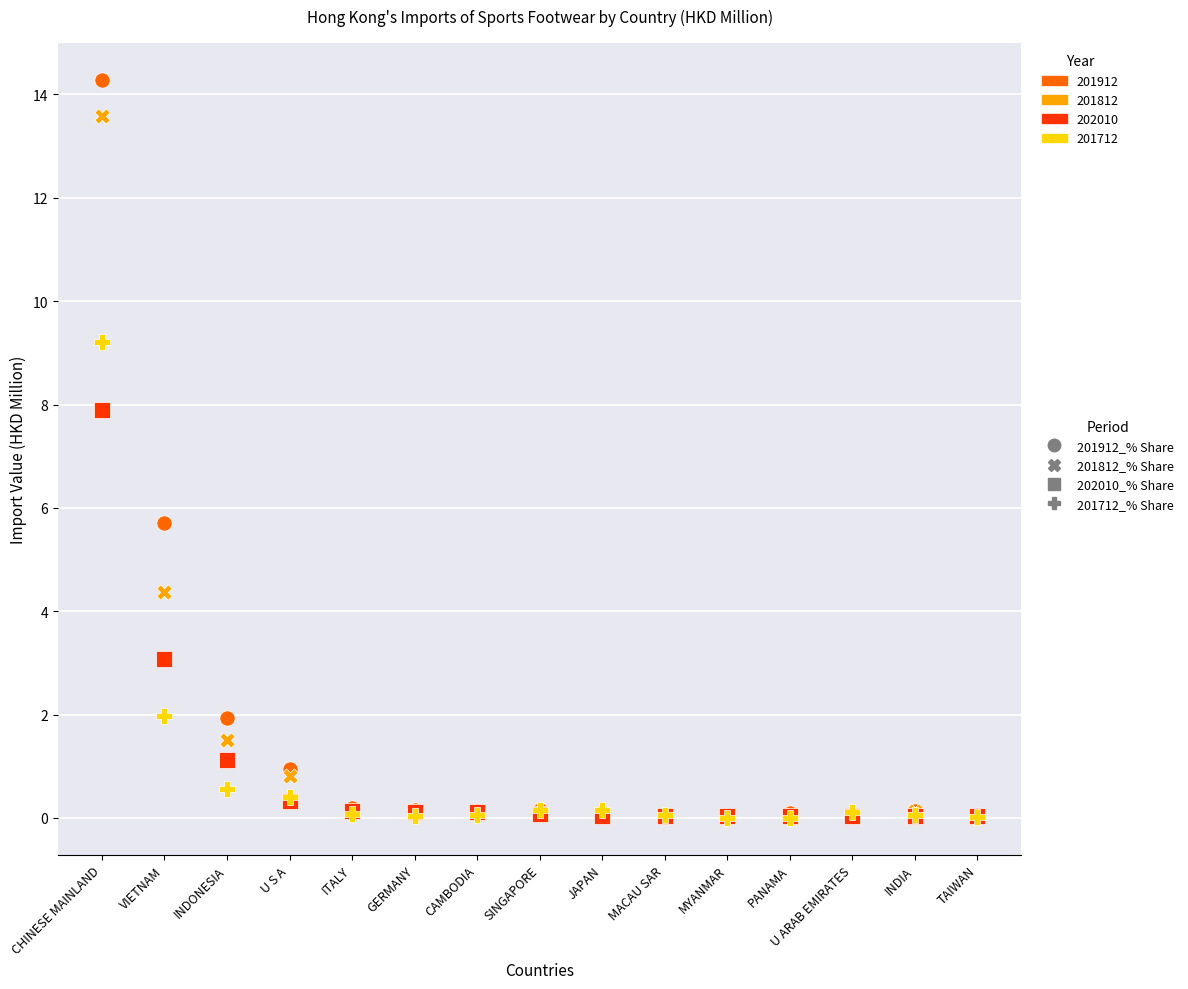

In the 201812_% Share series, what Y value is closest to 6?

4.4